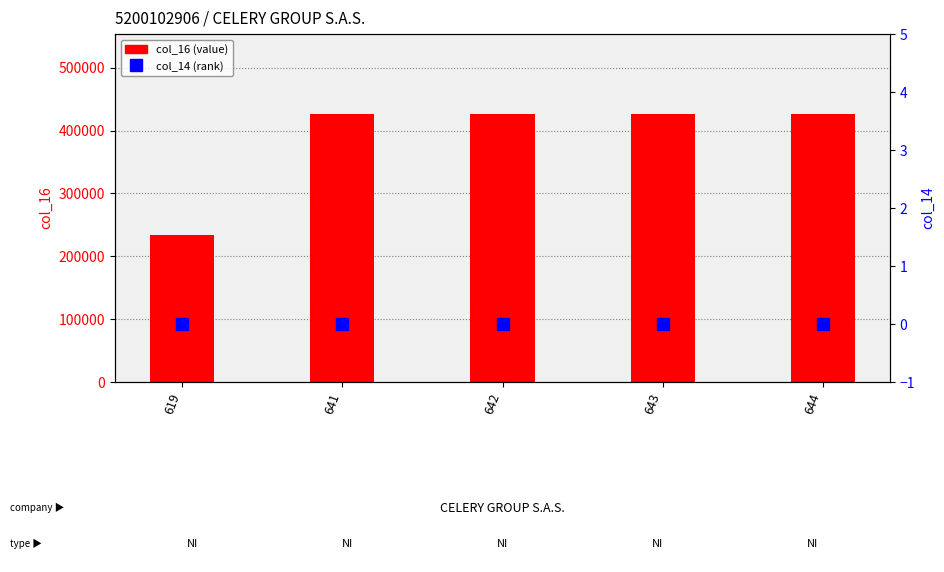

Reading right to left, list all the values displayed in this chart.

col_16: 644=426000	643=426000	642=426000	641=426000	619=234300
col_14: 644=0	643=0	642=0	641=0	619=0